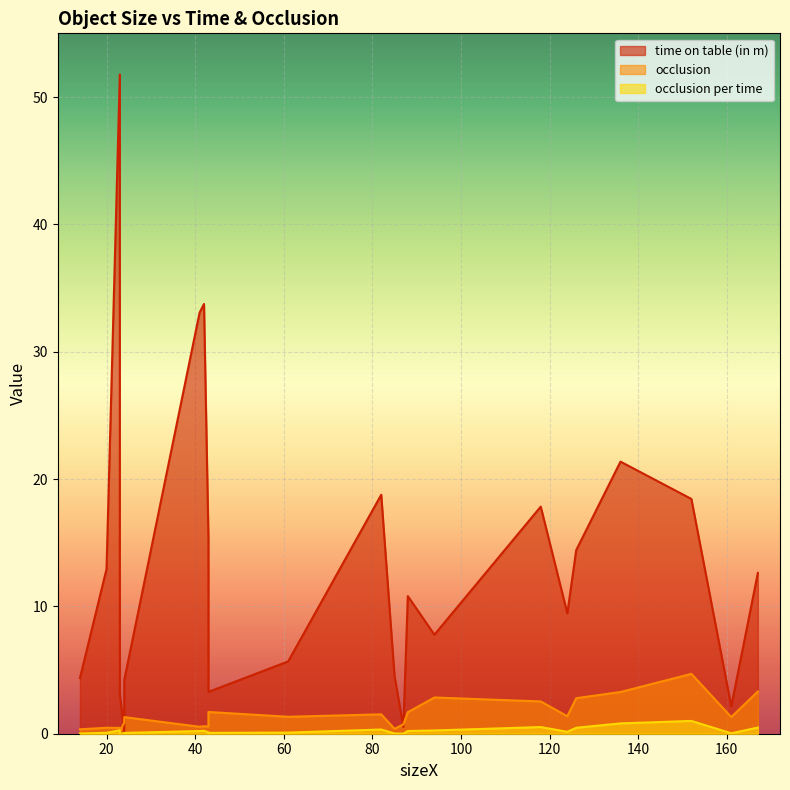

In time on table (in m), how many points are higher than both neighbors (excluding endpoints)?

7